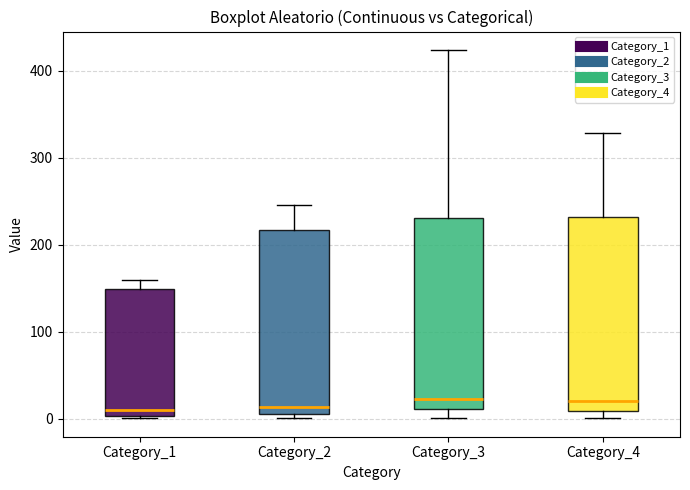

Where is the lower edge of the box for Category_4 on the y-axis? The values are not printed on the chart, so give them approximately, as read against the axis.

10